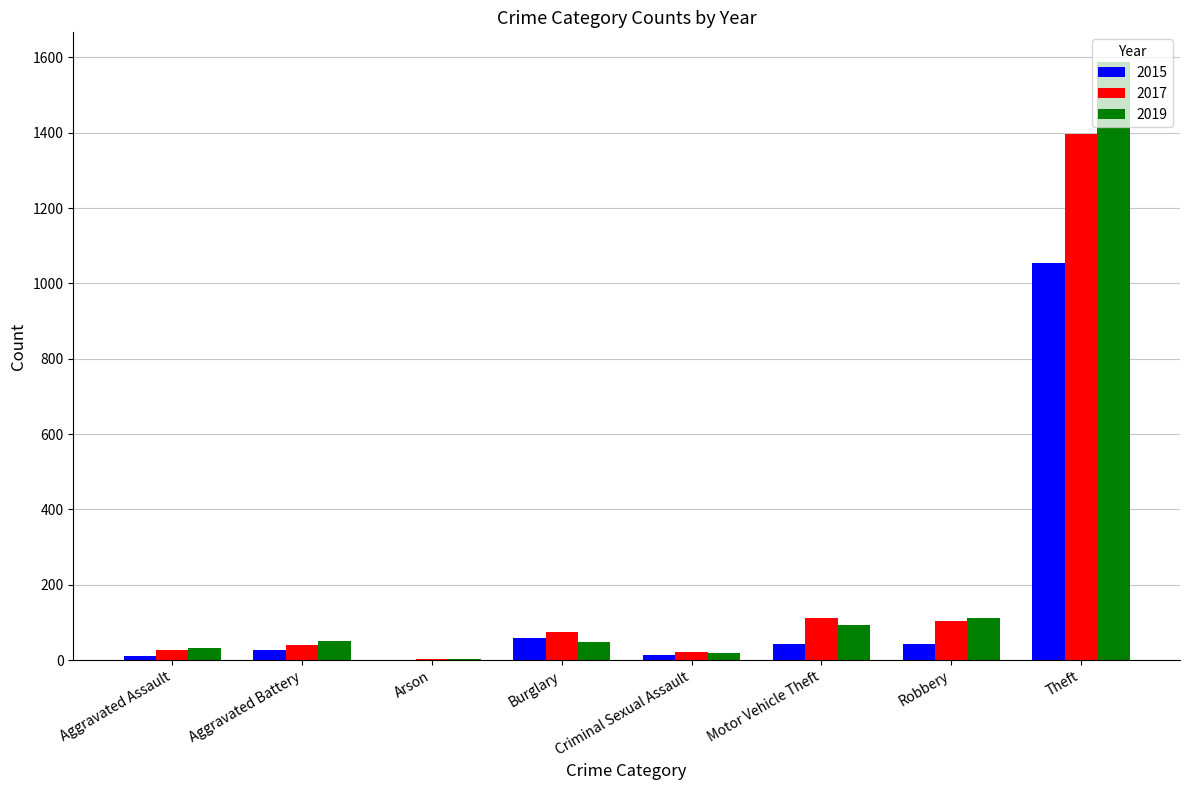

Is it true that 2015 equals 1055 at Theft?

True